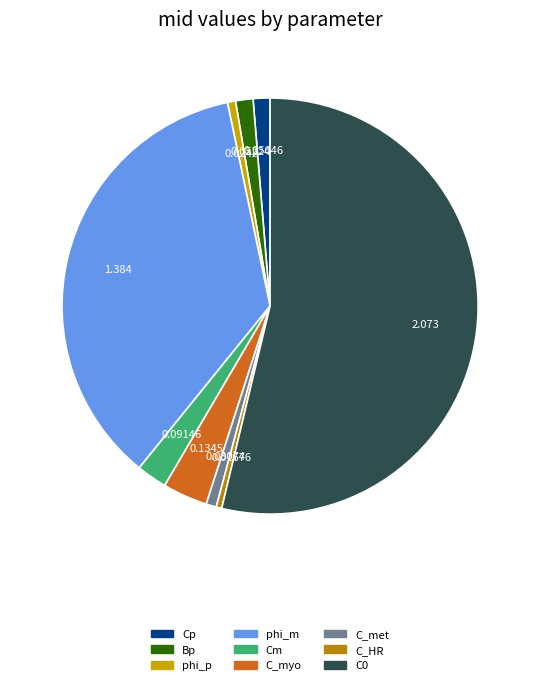

What is the majority slice?

C0